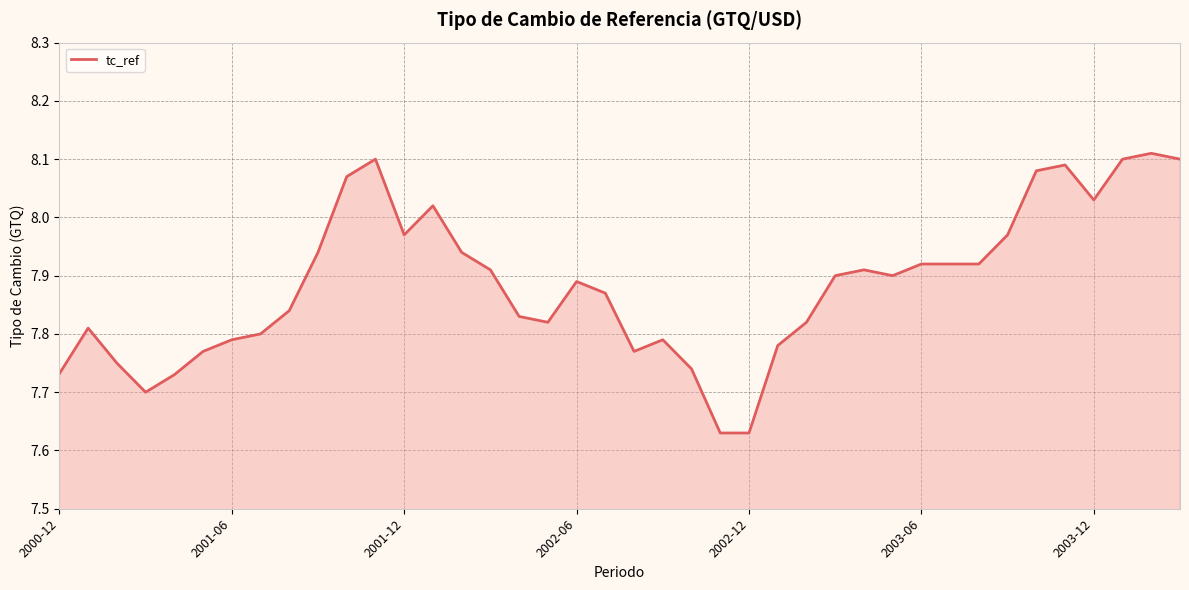

What is the difference between the maximum and minimum values?

0.5